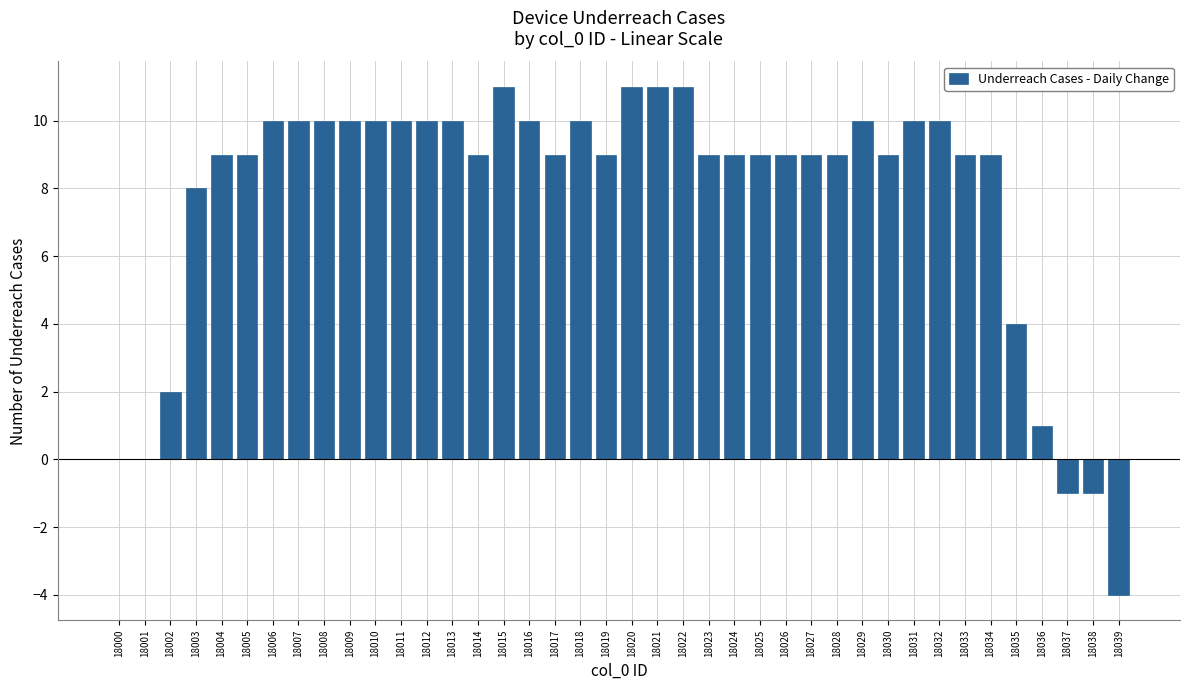

What is the ratio of the value at 18005 to the value at 18003?

1.1